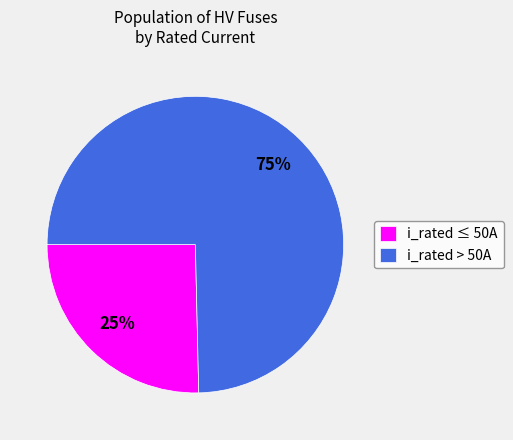

How many segments does this pie chart have?

2